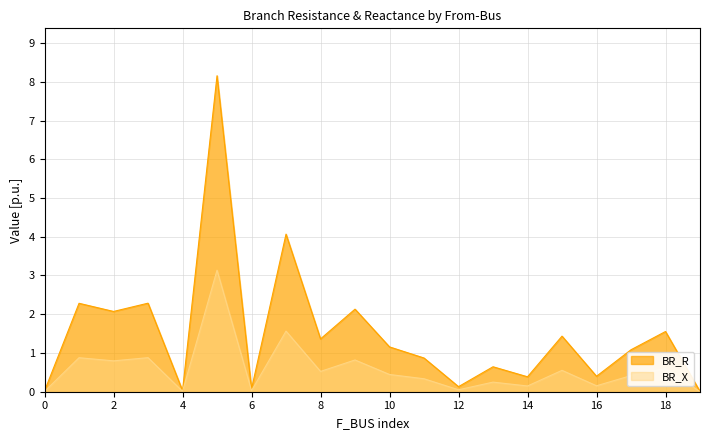

True or false: BR_R and BR_X cross at least once.

False